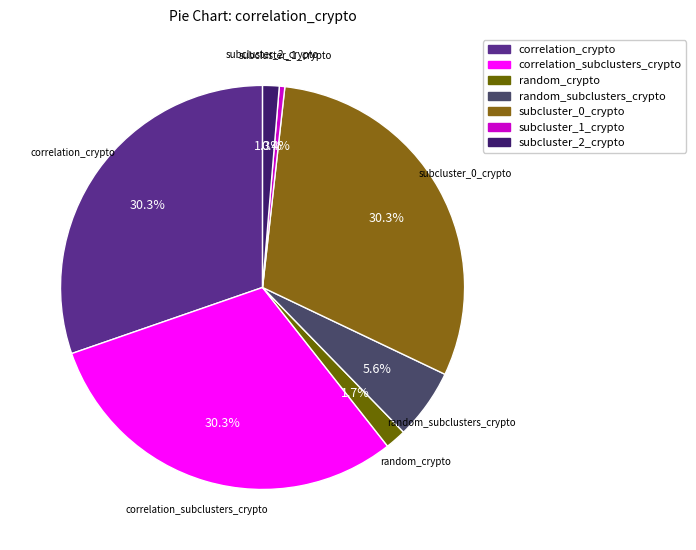

Which has a higher value, correlation_crypto or subcluster_1_crypto?

correlation_crypto